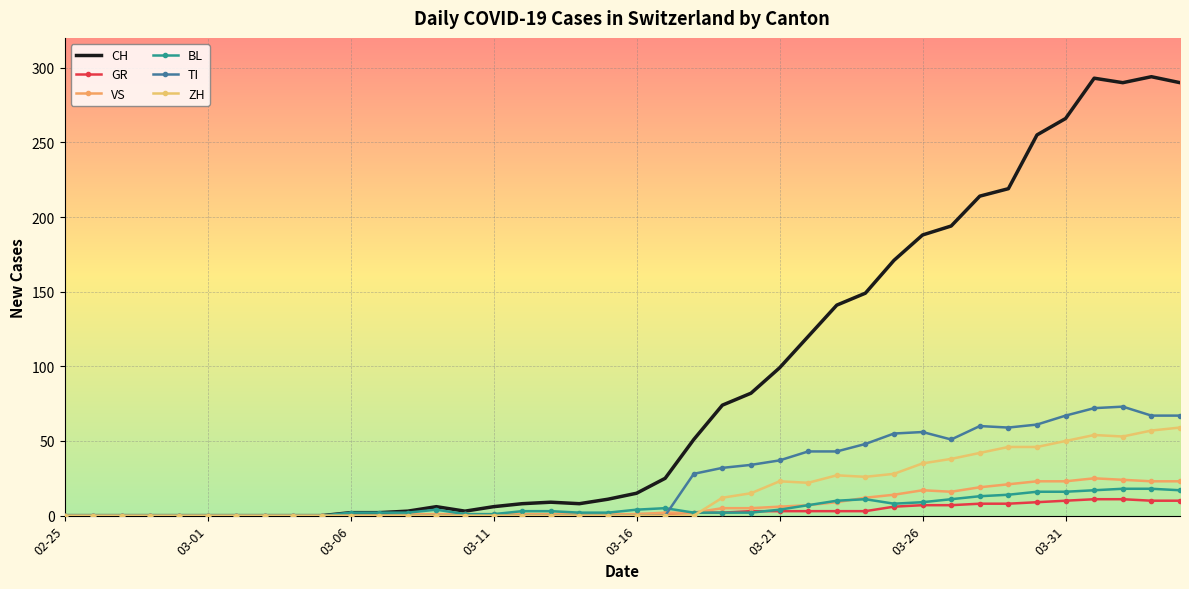

Reading right to left, list all the values displayed in this chart.

CH: 290	294	290	293	266	255	219	214	194	188	171	149	141	120	99	82	74	51	25	15	11	8	9	8	6	3	6	3	2	2	0	0	0	0	0	0	0	0	0	0
GR: 10	10	11	11	10	9	8	8	7	7	6	3	3	3	3	3	2	2	1	1	0	0	0	0	0	0	0	0	0	0	0	0	0	0	0	0	0	0	0	0
VS: 23	23	24	25	23	23	21	19	16	17	14	12	9	7	6	5	5	2	2	1	1	1	1	1	1	1	1	1	0	0	0	0	0	0	0	0	0	0	0	0
BL: 17	18	18	17	16	16	14	13	11	9	8	11	10	7	4	2	2	2	5	4	2	2	3	3	1	1	4	2	2	2	0	0	0	0	0	0	0	0	0	0
TI: 67	67	73	72	67	61	59	60	51	56	55	48	43	43	37	34	32	28	0	0	0	0	0	0	0	0	0	0	0	0	0	0	0	0	0	0	0	0	0	0
ZH: 59	57	53	54	50	46	46	42	38	35	28	26	27	22	23	15	12	0	0	0	0	0	0	0	0	0	0	0	0	0	0	0	0	0	0	0	0	0	0	0